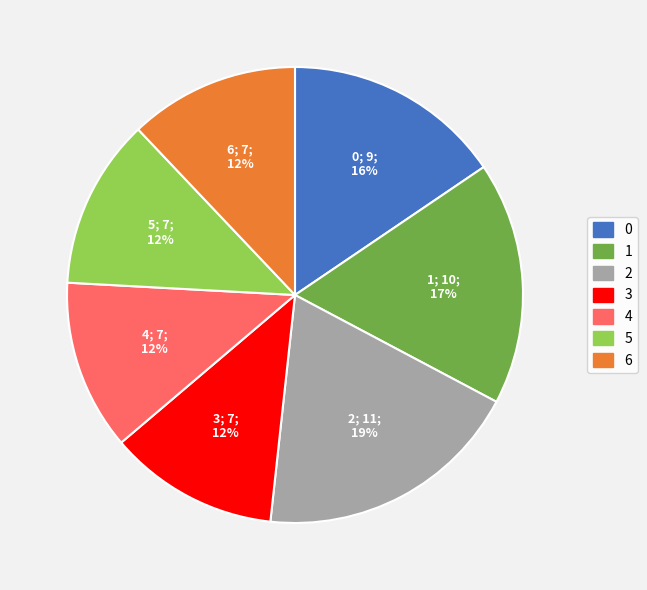

The 2 slice represents 28% of the pie. True or false?

False